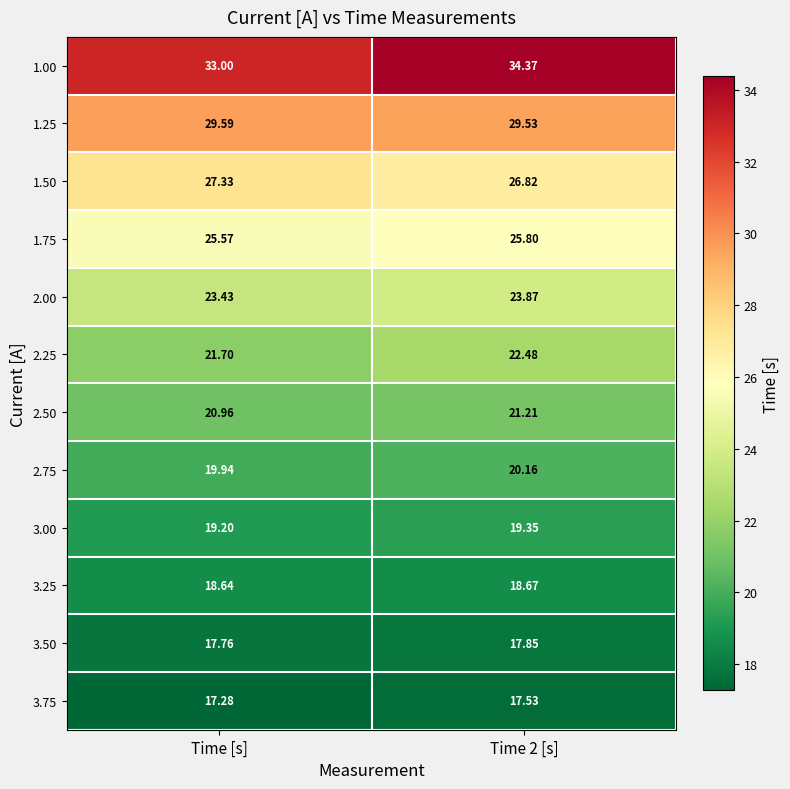

Is the value of 1.75 at Time 2 [s] greater than the value of 2.50 at Time 2 [s]?

Yes